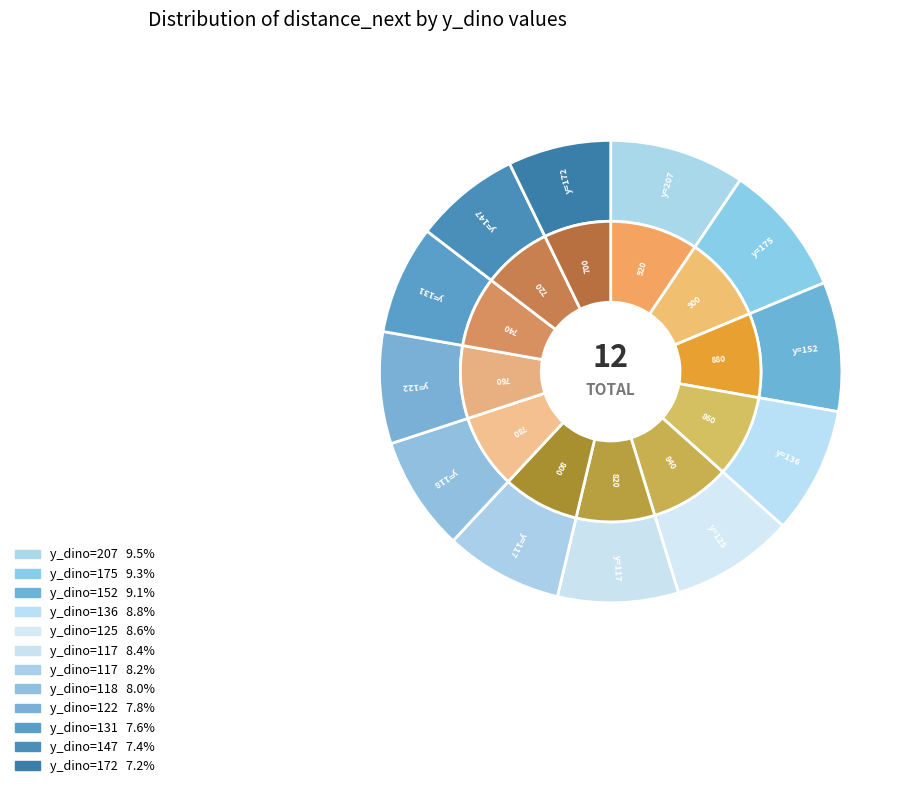

Which slice is the largest?

207